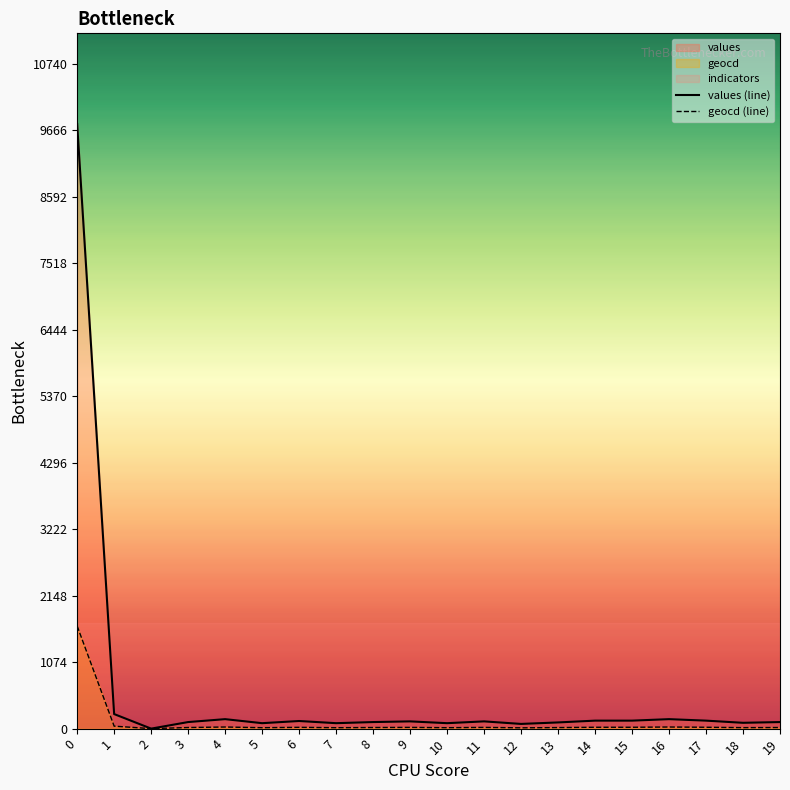

What is the maximum value for values (line)?

9764